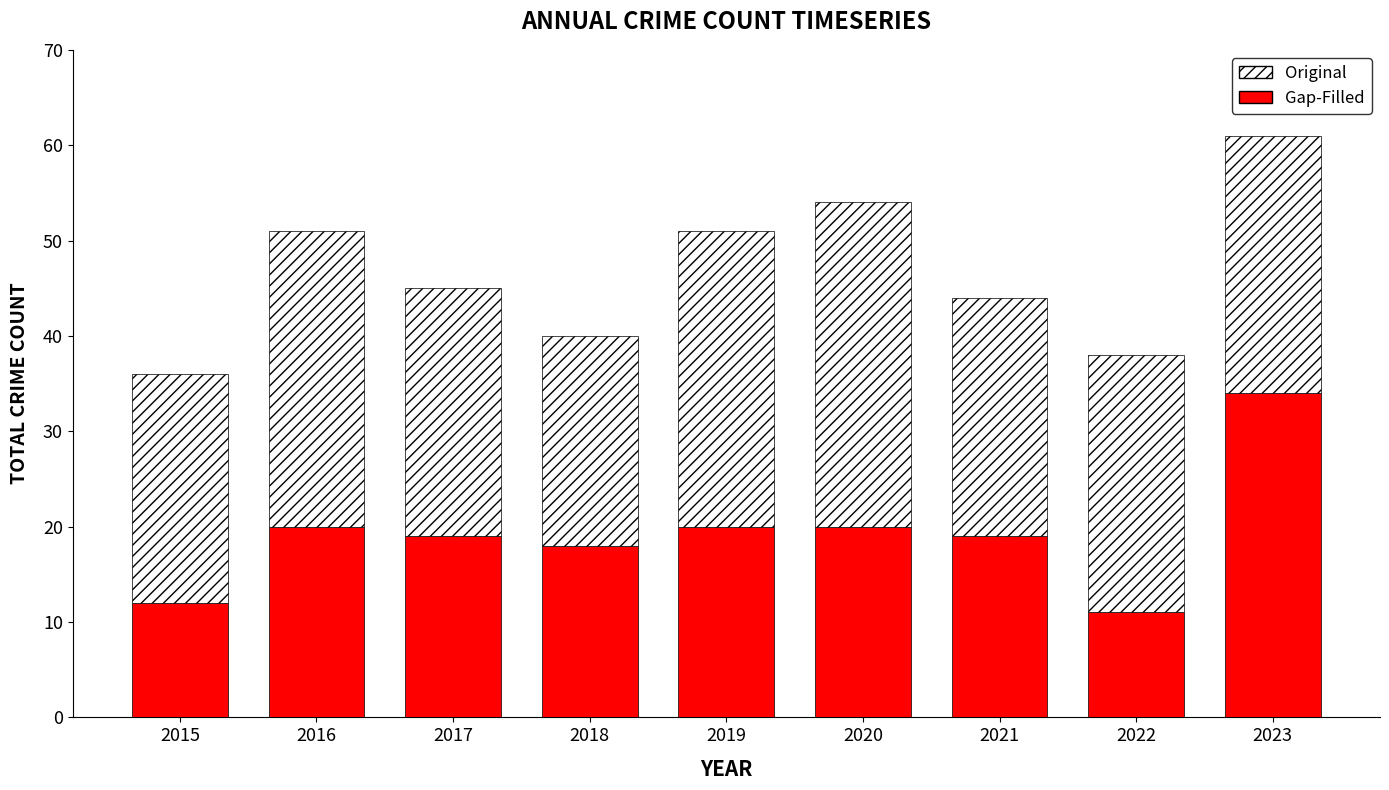

What is the difference between the Gap-Filled values at 2015 and 2019?

8